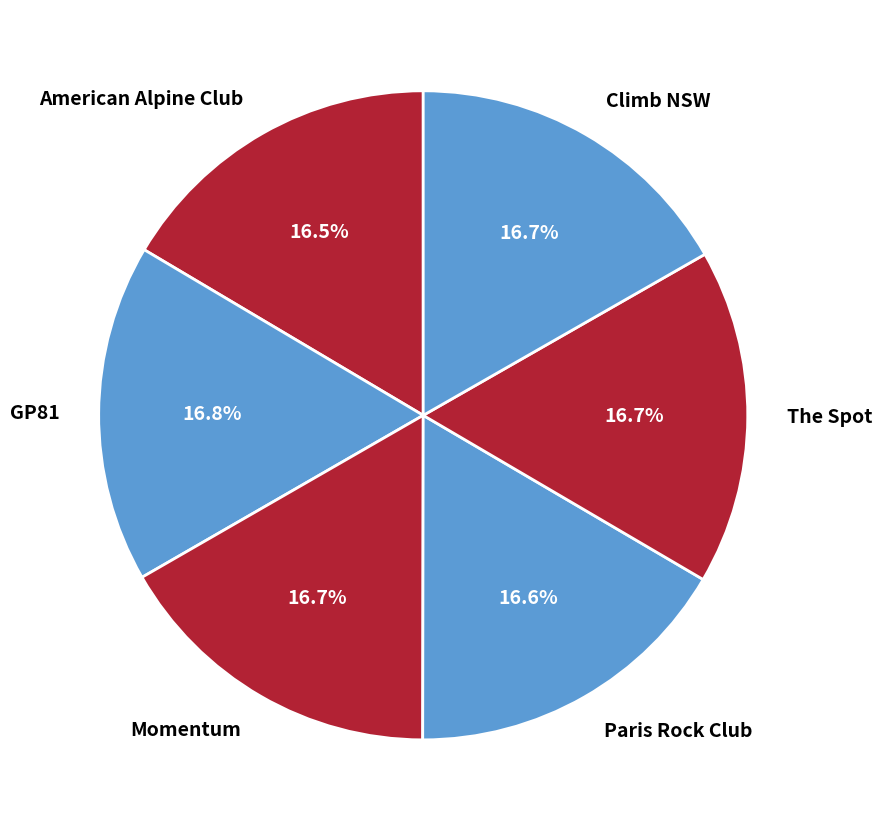

Does any single category account for the majority?

No